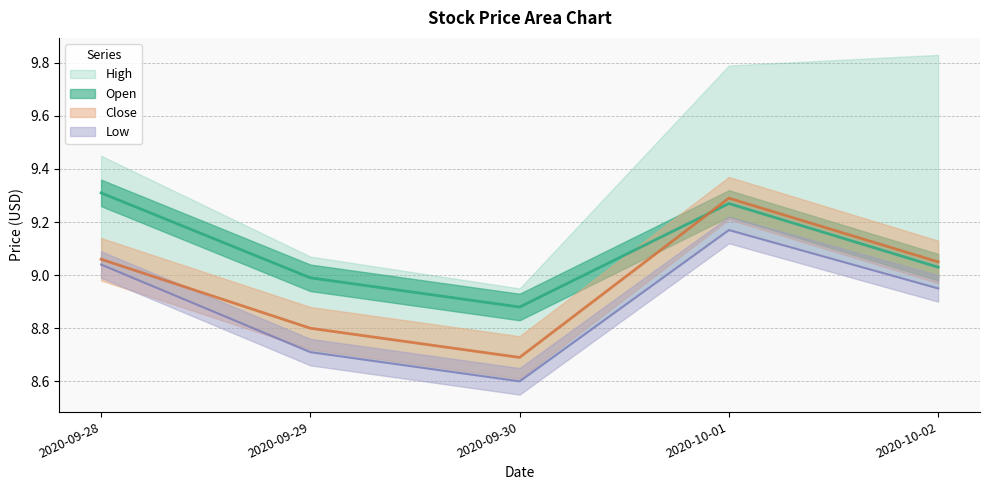

What is the difference between the Low values at 2020-10-01 and 2020-09-28?

0.1